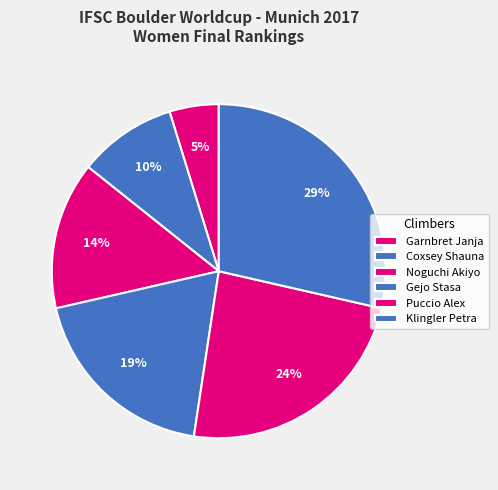

Do Noguchi Akiyo and Gejo Stasa together represent more than half of the pie?

No